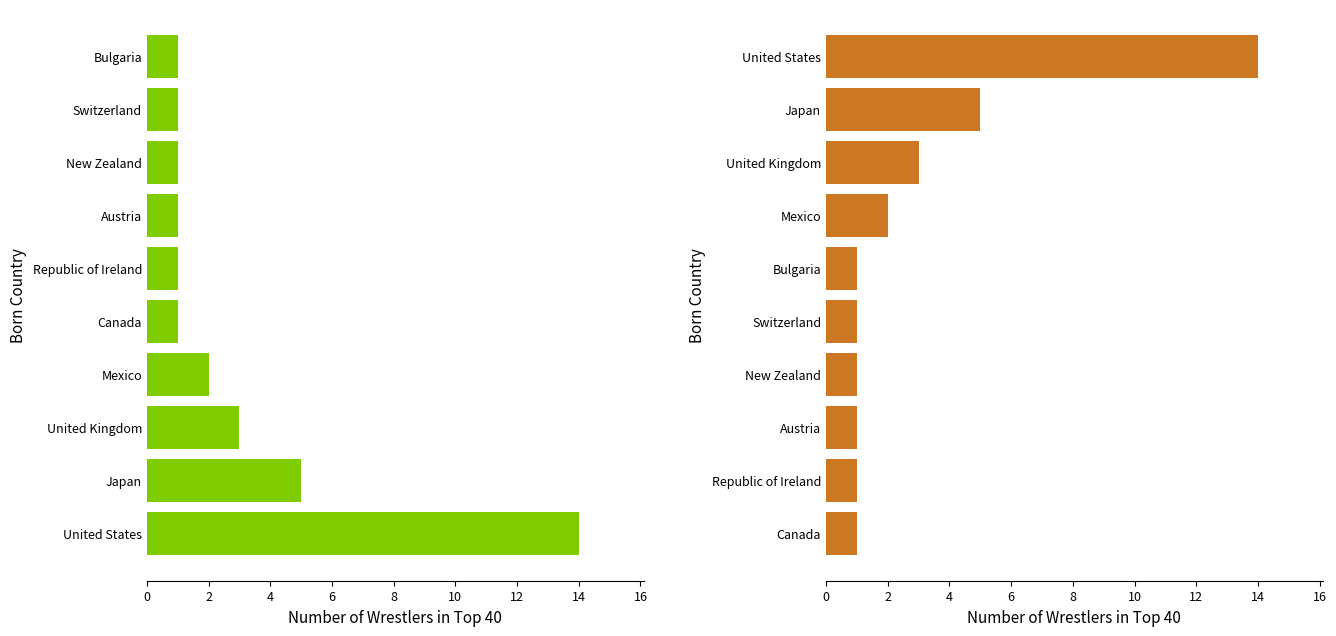

Reading left to right, list all the values displayed in this chart.

Count of Wrestlers (desc): 14	5	3	2	1	1	1	1	1	1
Count of Wrestlers (asc): 1	1	1	1	1	1	2	3	5	14